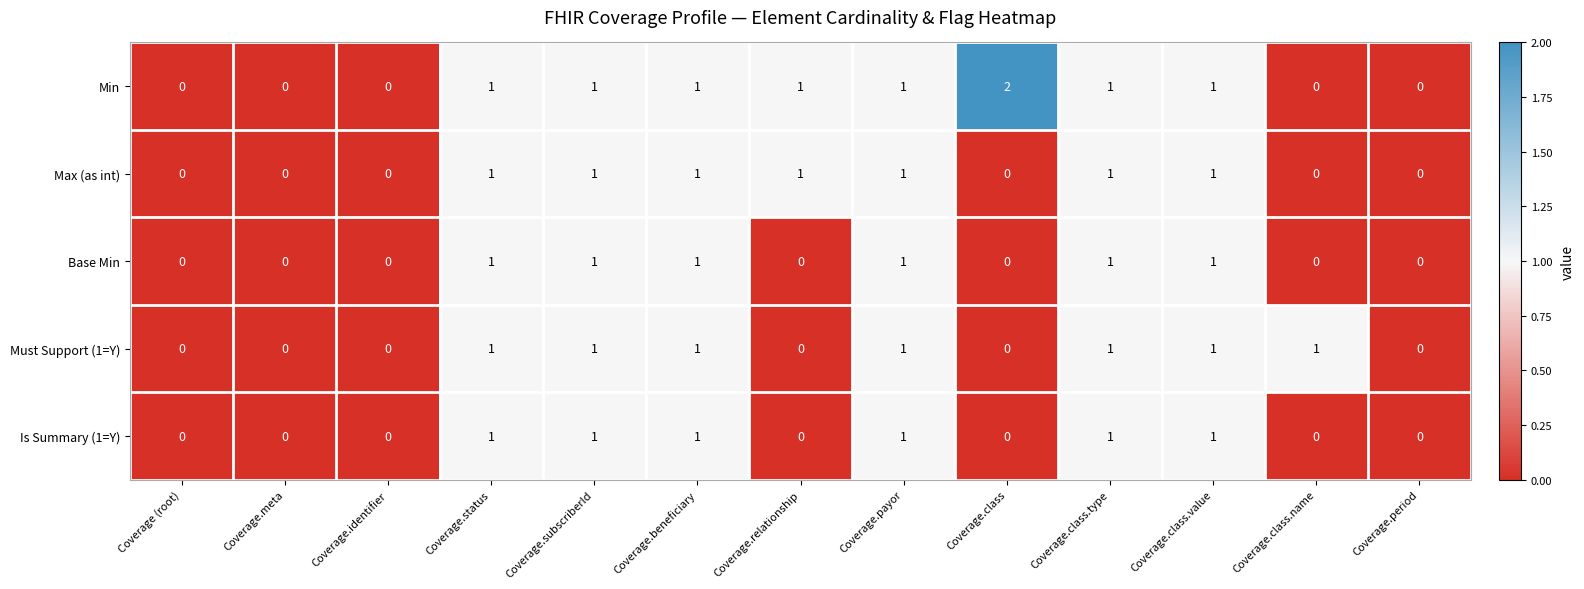

Which series has the largest total across all categories?

Min